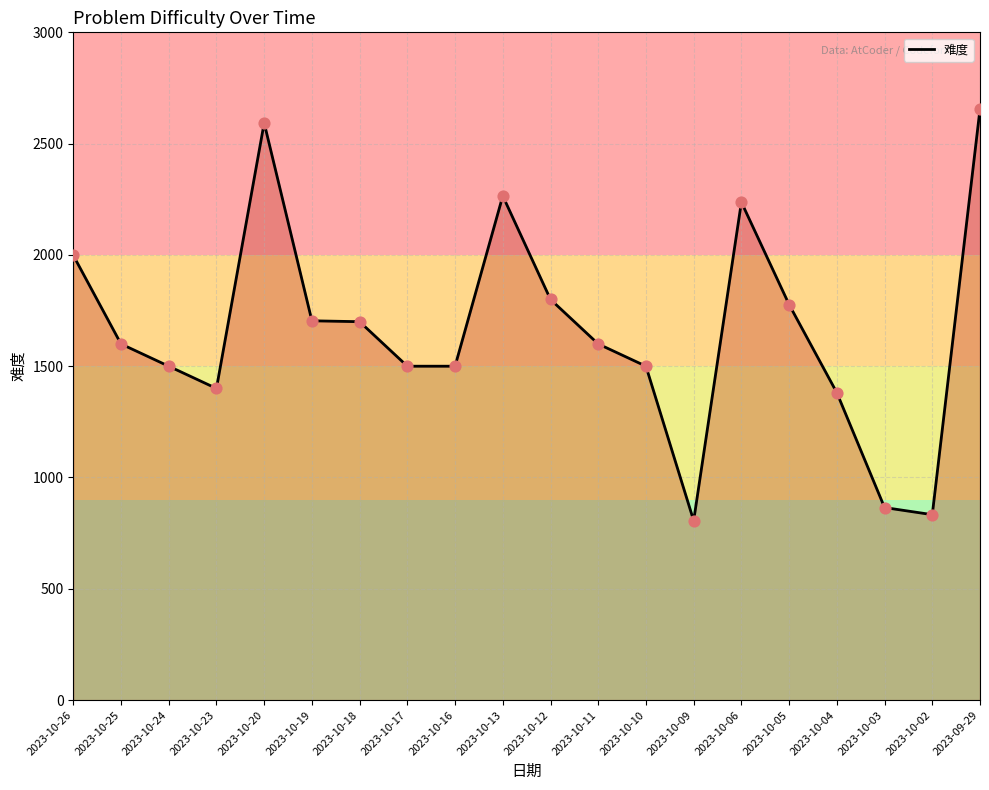

What is the change in value from 2023-10-20 to 2023-10-12?

-793